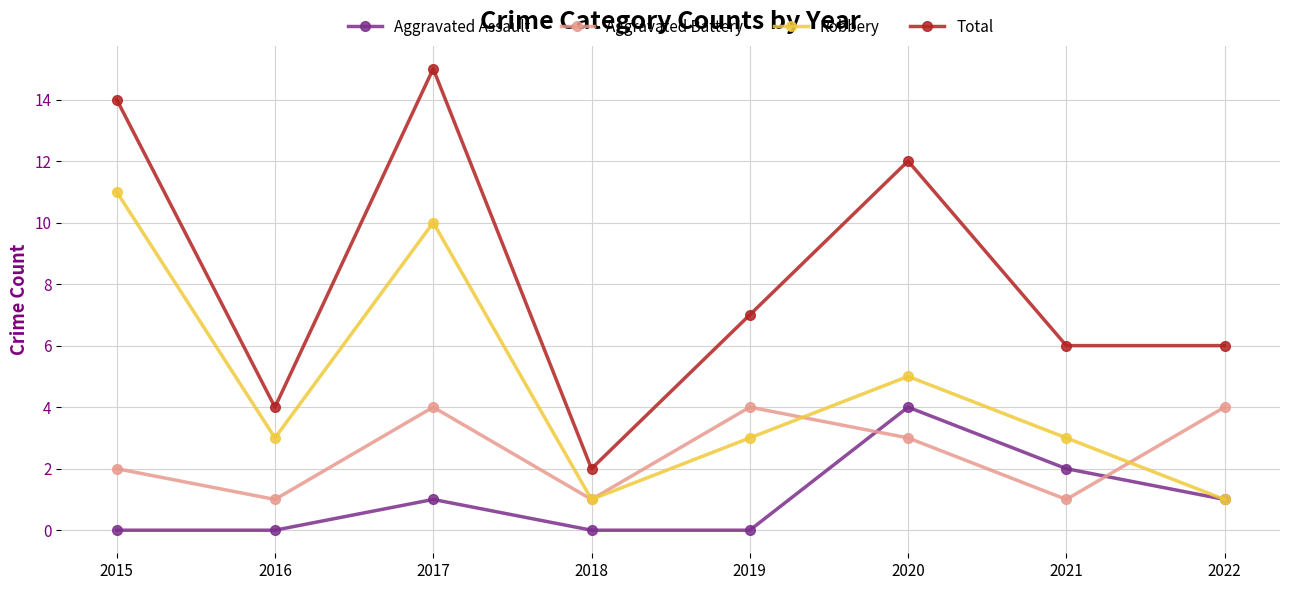

True or false: Robbery and Aggravated Battery cross at least once.

True